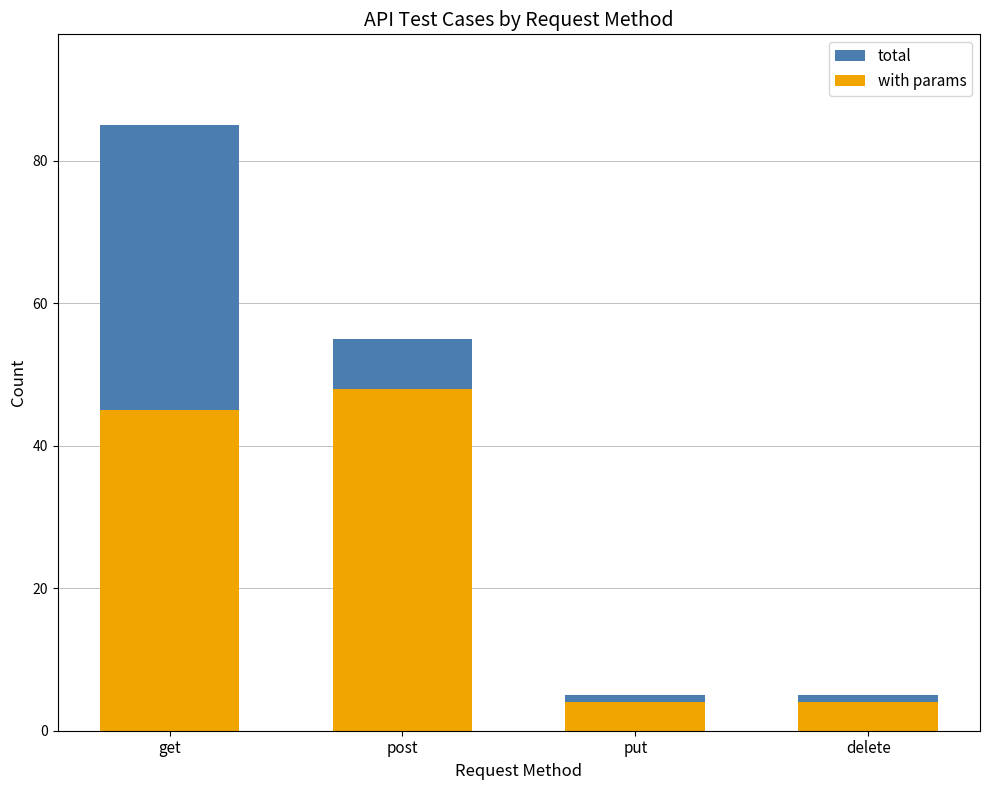

The value of total at get is 85. True or false?

True